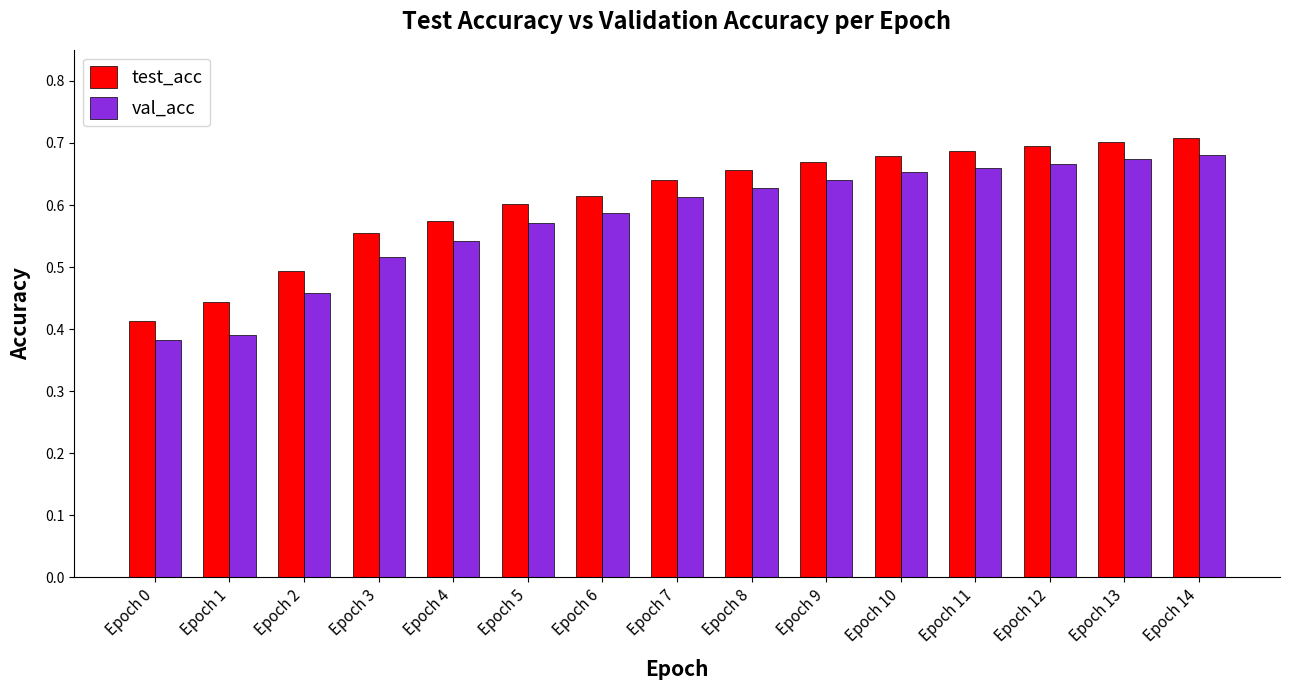

How many val_acc values are between 0 and 1?

15